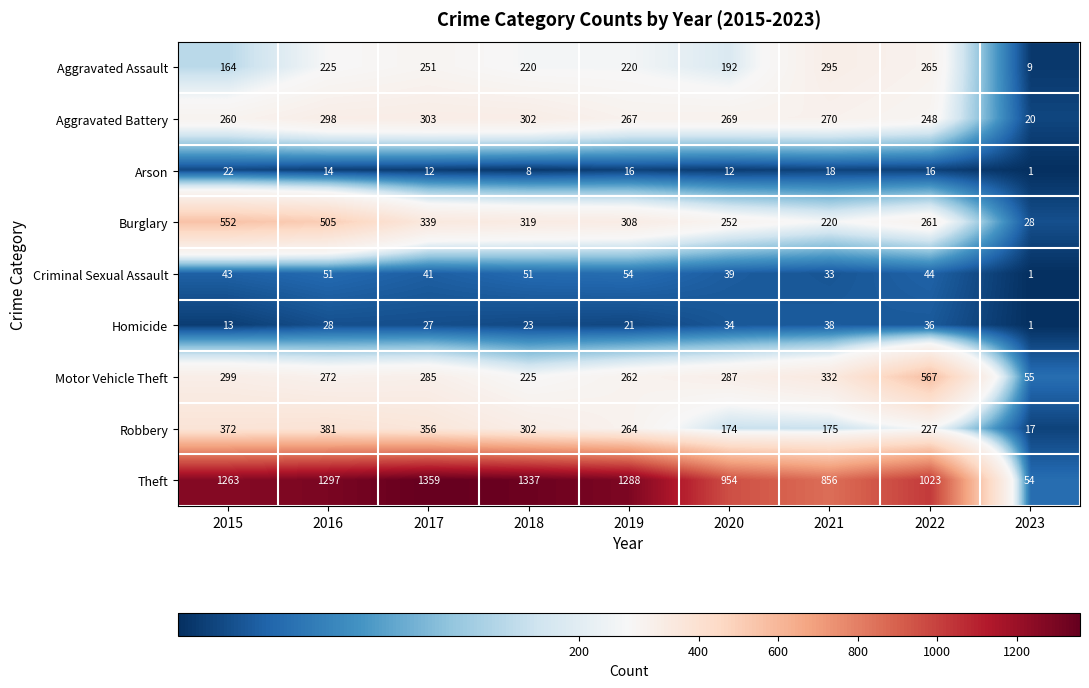

Which label corresponds to the smallest value in the chart?

2023